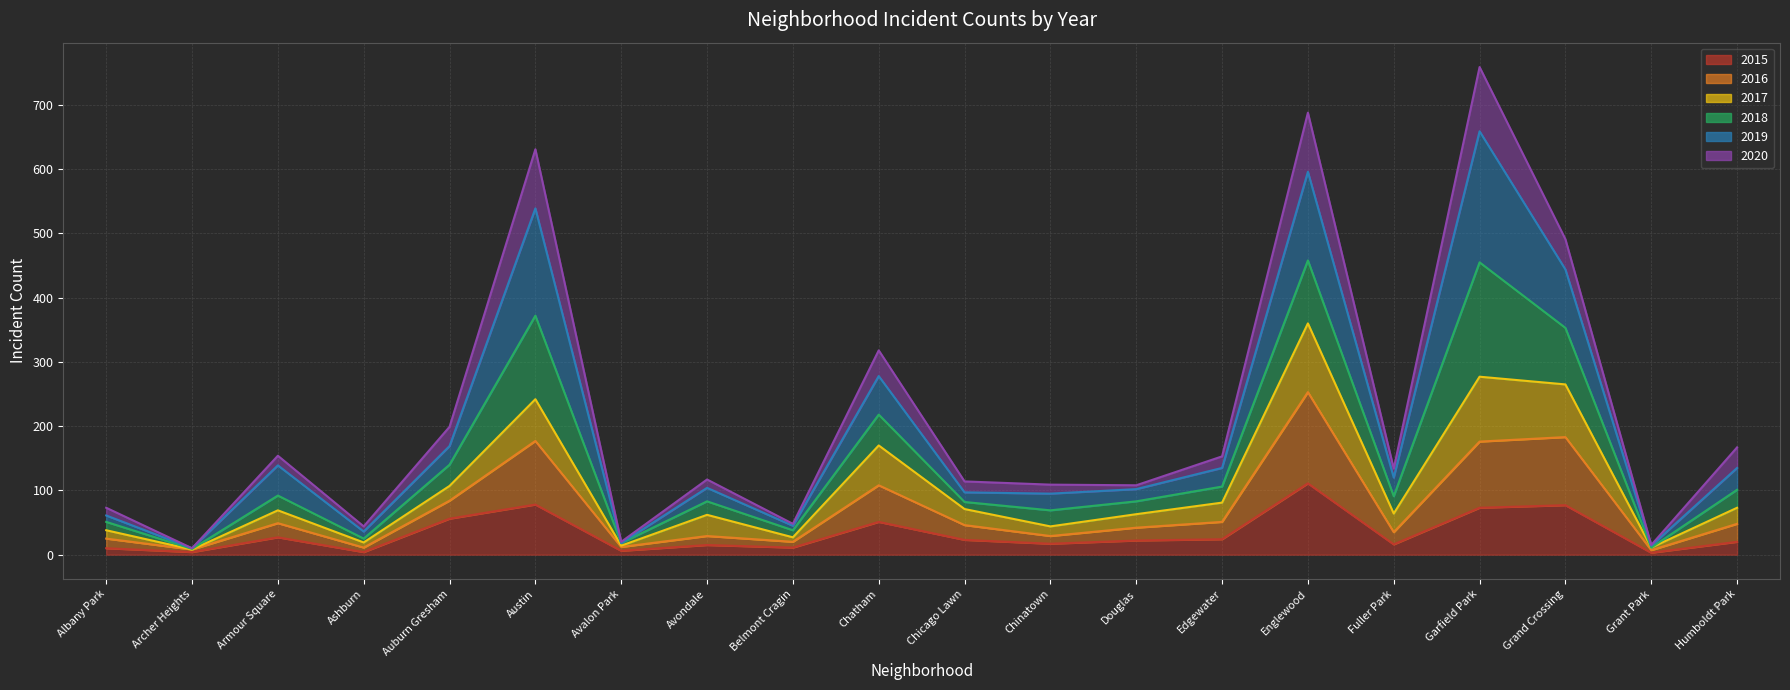

Which series has the widest spread of values?

2020